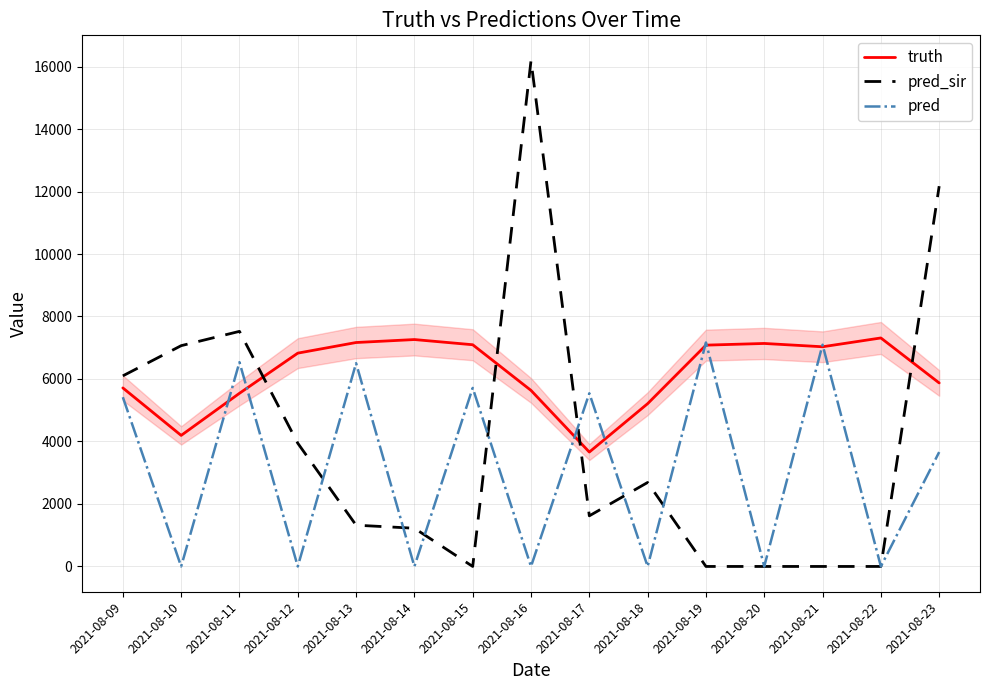

The truth series shows 5542.0 at 2021-08-11. True or false?

True